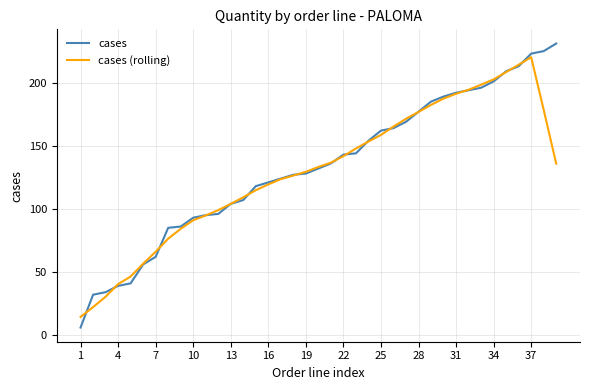

After their last crossing, which series has the higher values: cases or cases (rolling)?

cases